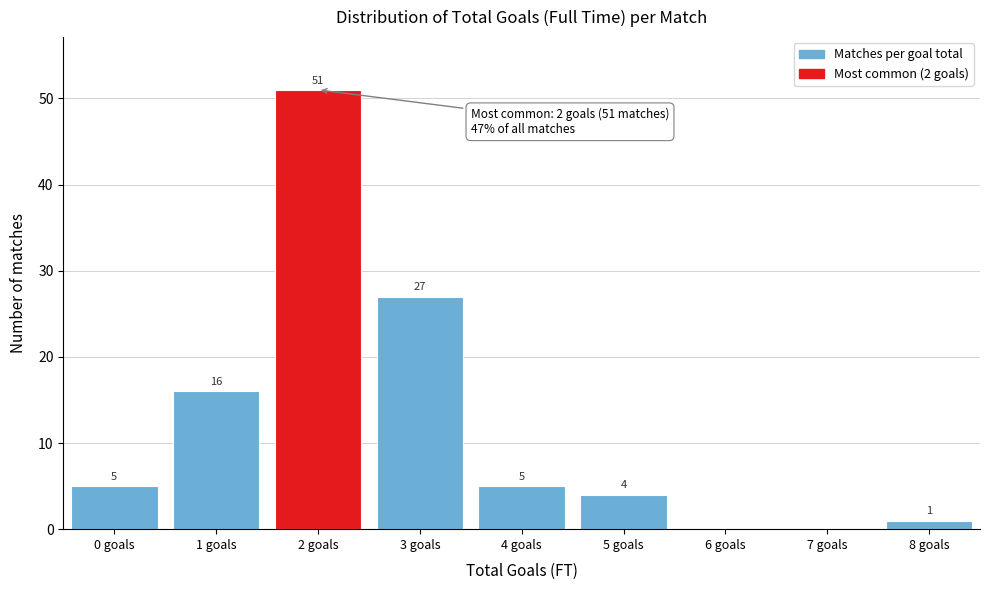

Reading left to right, what are all the values shown in this chart?

0 goals=5	1 goals=16	2 goals=51	3 goals=27	4 goals=5	5 goals=4	6 goals=0	7 goals=0	8 goals=1